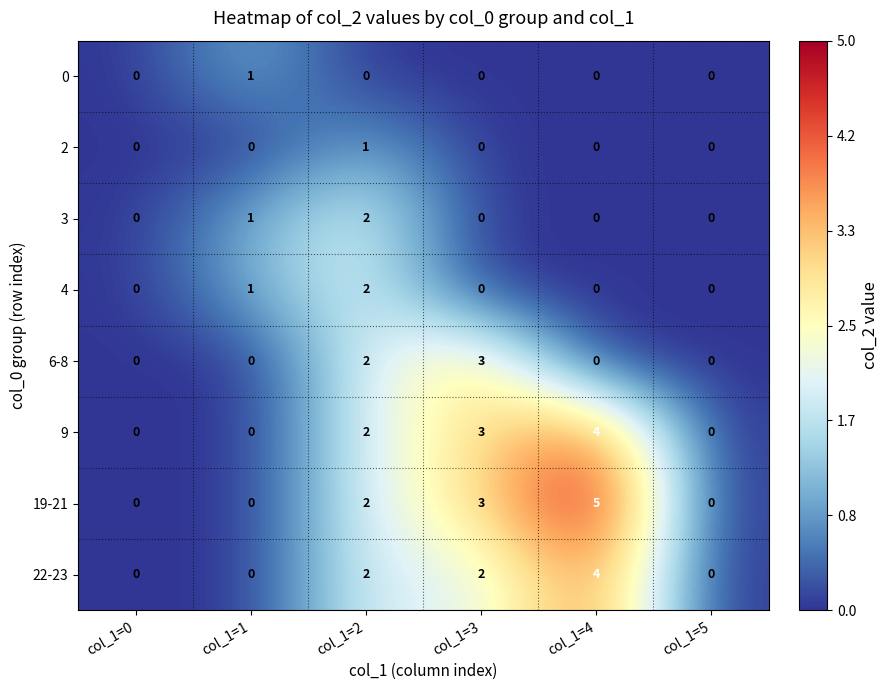

What is the maximum value shown in the chart?

5